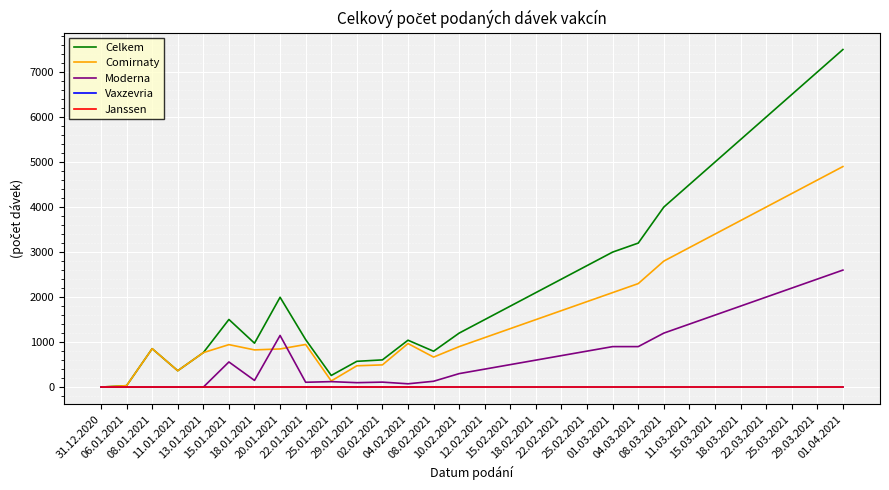

Reading left to right, what are all the values shown in this chart?

Celkem: 31.12.2020=1	06.01.2021=32	08.01.2021=854	11.01.2021=364	13.01.2021=766	15.01.2021=1503	18.01.2021=976	20.01.2021=1996	22.01.2021=1055	25.01.2021=259	29.01.2021=573	02.02.2021=605	04.02.2021=1042	08.02.2021=797	10.02.2021=1200	12.02.2021=1500	15.02.2021=1800	18.02.2021=2100	22.02.2021=2400	25.02.2021=2700	01.03.2021=3000	04.03.2021=3200	08.03.2021=4000	11.03.2021=4500	15.03.2021=5000	18.03.2021=5500	22.03.2021=6000	25.03.2021=6500	29.03.2021=7000	01.04.2021=7500
Comirnaty: 31.12.2020=1	06.01.2021=32	08.01.2021=854	11.01.2021=364	13.01.2021=766	15.01.2021=944	18.01.2021=827	20.01.2021=848	22.01.2021=947	25.01.2021=137	29.01.2021=474	02.02.2021=494	04.02.2021=968	08.02.2021=667	10.02.2021=900	12.02.2021=1100	15.02.2021=1300	18.02.2021=1500	22.02.2021=1700	25.02.2021=1900	01.03.2021=2100	04.03.2021=2300	08.03.2021=2800	11.03.2021=3100	15.03.2021=3400	18.03.2021=3700	22.03.2021=4000	25.03.2021=4300	29.03.2021=4600	01.04.2021=4900
Moderna: 31.12.2020=0	06.01.2021=0	08.01.2021=0	11.01.2021=0	13.01.2021=0	15.01.2021=559	18.01.2021=149	20.01.2021=1148	22.01.2021=108	25.01.2021=122	29.01.2021=99	02.02.2021=111	04.02.2021=74	08.02.2021=130	10.02.2021=300	12.02.2021=400	15.02.2021=500	18.02.2021=600	22.02.2021=700	25.02.2021=800	01.03.2021=900	04.03.2021=900	08.03.2021=1200	11.03.2021=1400	15.03.2021=1600	18.03.2021=1800	22.03.2021=2000	25.03.2021=2200	29.03.2021=2400	01.04.2021=2600
Vaxzevria: 31.12.2020=0	06.01.2021=0	08.01.2021=0	11.01.2021=0	13.01.2021=0	15.01.2021=0	18.01.2021=0	20.01.2021=0	22.01.2021=0	25.01.2021=0	29.01.2021=0	02.02.2021=0	04.02.2021=0	08.02.2021=0	10.02.2021=0	12.02.2021=0	15.02.2021=0	18.02.2021=0	22.02.2021=0	25.02.2021=0	01.03.2021=0	04.03.2021=0	08.03.2021=0	11.03.2021=0	15.03.2021=0	18.03.2021=0	22.03.2021=0	25.03.2021=0	29.03.2021=0	01.04.2021=0
Janssen: 31.12.2020=0	06.01.2021=0	08.01.2021=0	11.01.2021=0	13.01.2021=0	15.01.2021=0	18.01.2021=0	20.01.2021=0	22.01.2021=0	25.01.2021=0	29.01.2021=0	02.02.2021=0	04.02.2021=0	08.02.2021=0	10.02.2021=0	12.02.2021=0	15.02.2021=0	18.02.2021=0	22.02.2021=0	25.02.2021=0	01.03.2021=0	04.03.2021=0	08.03.2021=0	11.03.2021=0	15.03.2021=0	18.03.2021=0	22.03.2021=0	25.03.2021=0	29.03.2021=0	01.04.2021=0